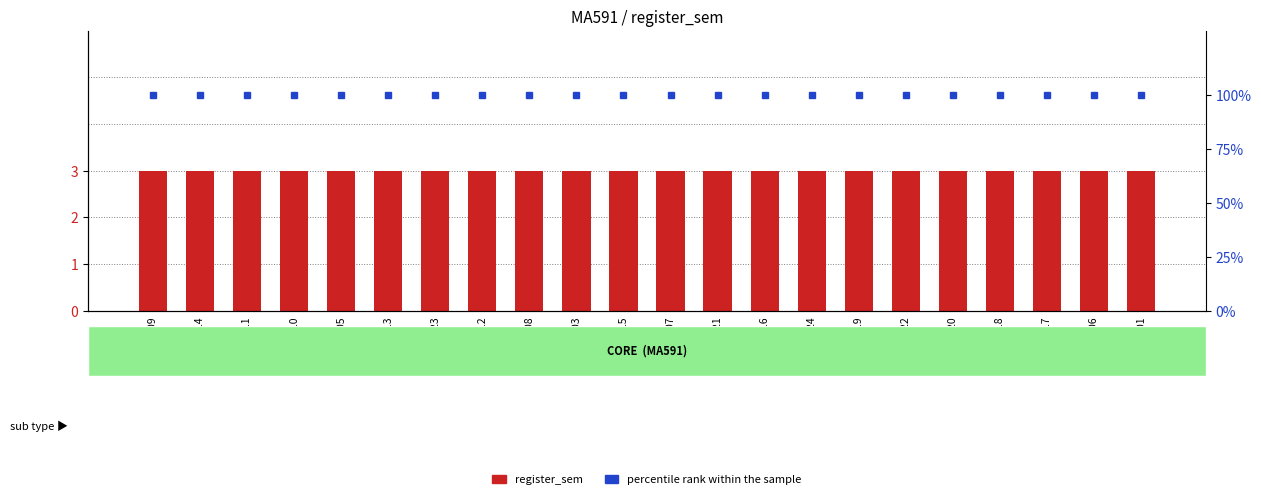

Which series has the largest total across all categories?

percentile rank within the sample